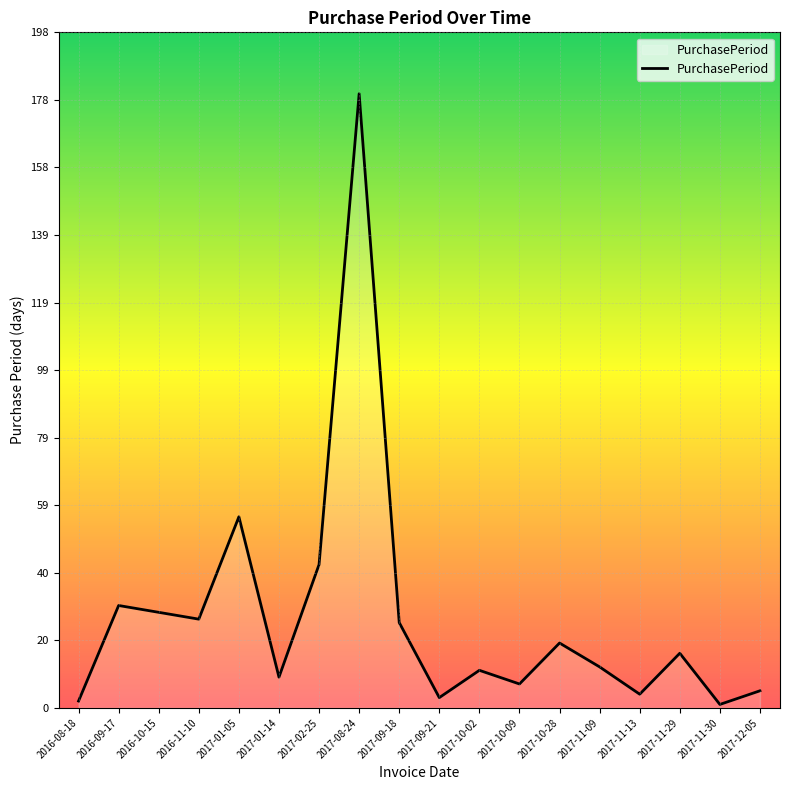

What position from the left is 2017-09-18?

9